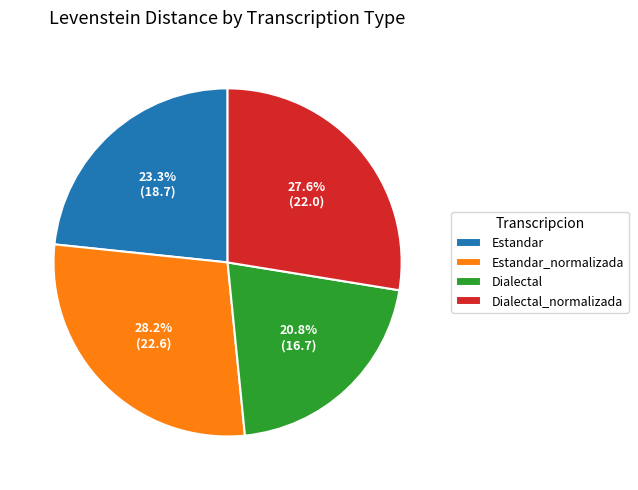

True or false: Estandar accounts for 13% of the total.

False